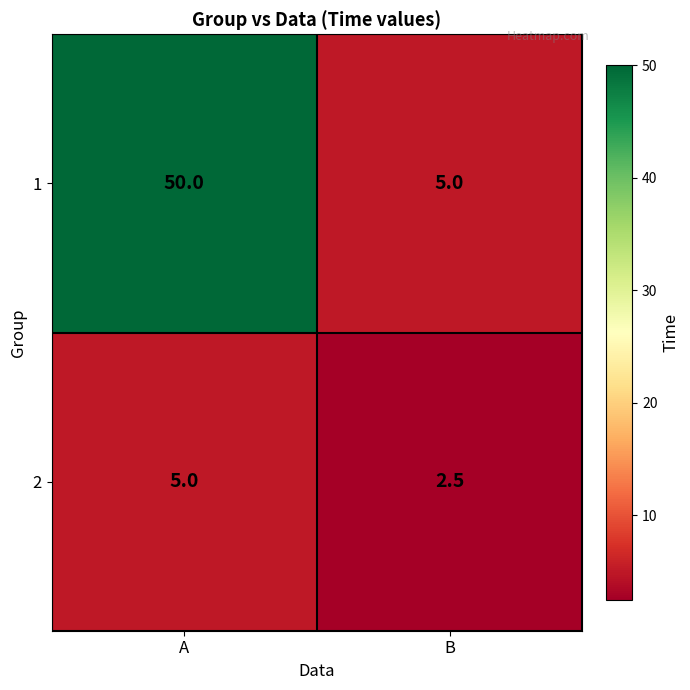

What is the maximum value for 1?

50.0